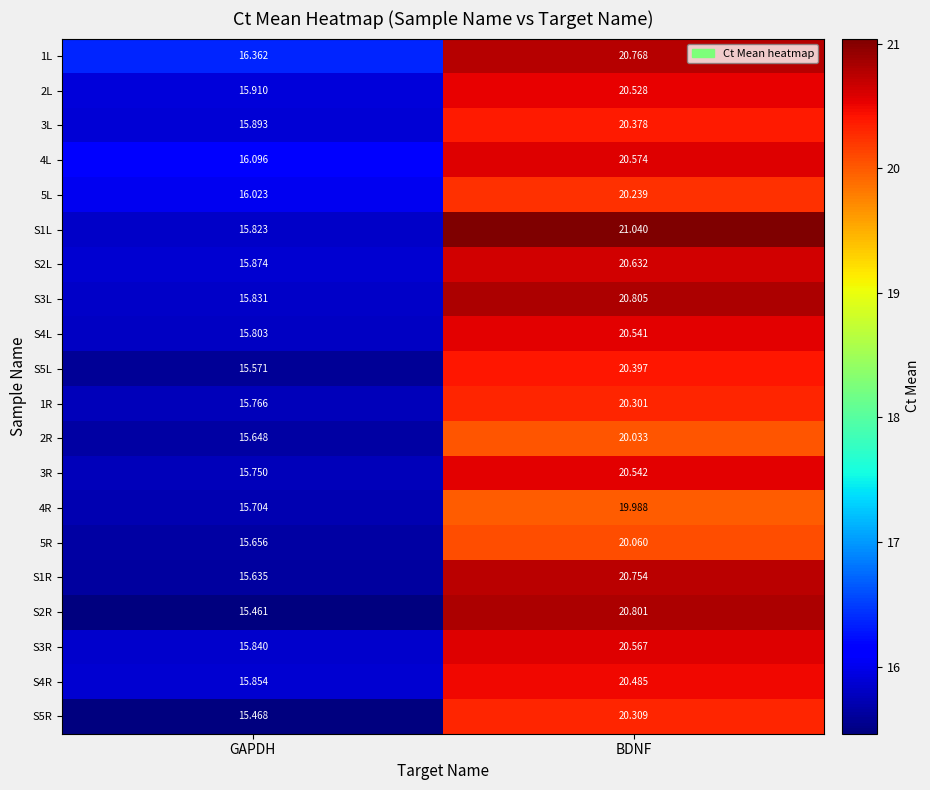

Is the value of S2R at GAPDH greater than the value of S2L at GAPDH?

No